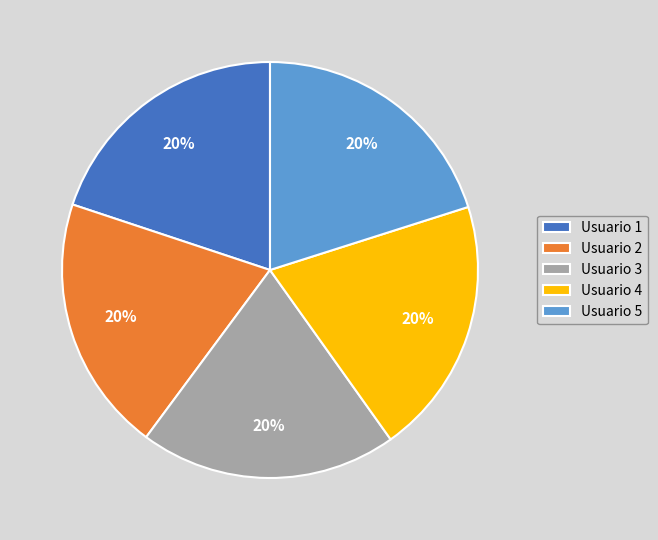

How many slices are in this pie chart?

5